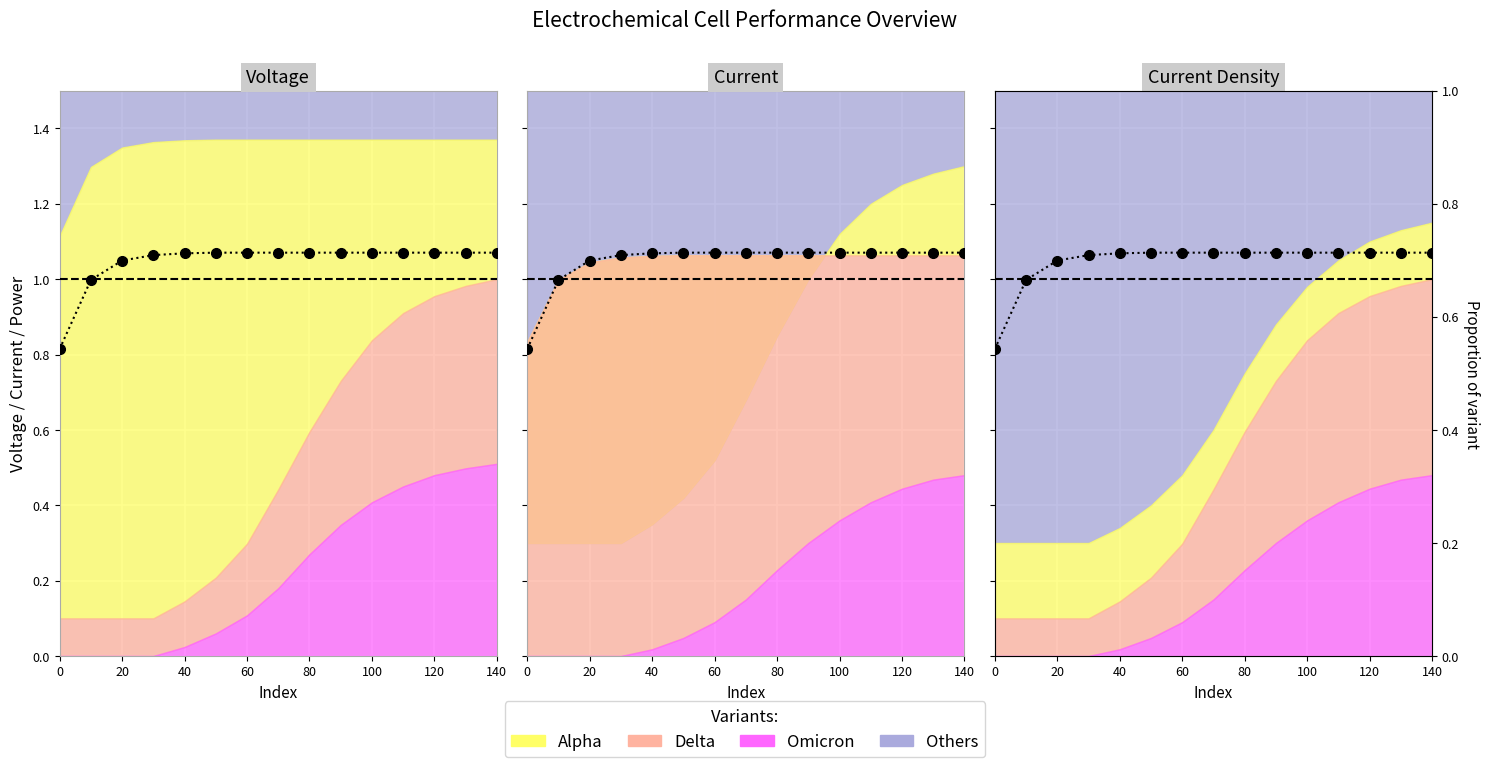

Reading left to right, list all the values displayed in this chart.

0.8	1.0	1.0	1.1	1.1	1.1	1.1	1.1	1.1	1.1	1.1	1.1	1.1	1.1	1.1